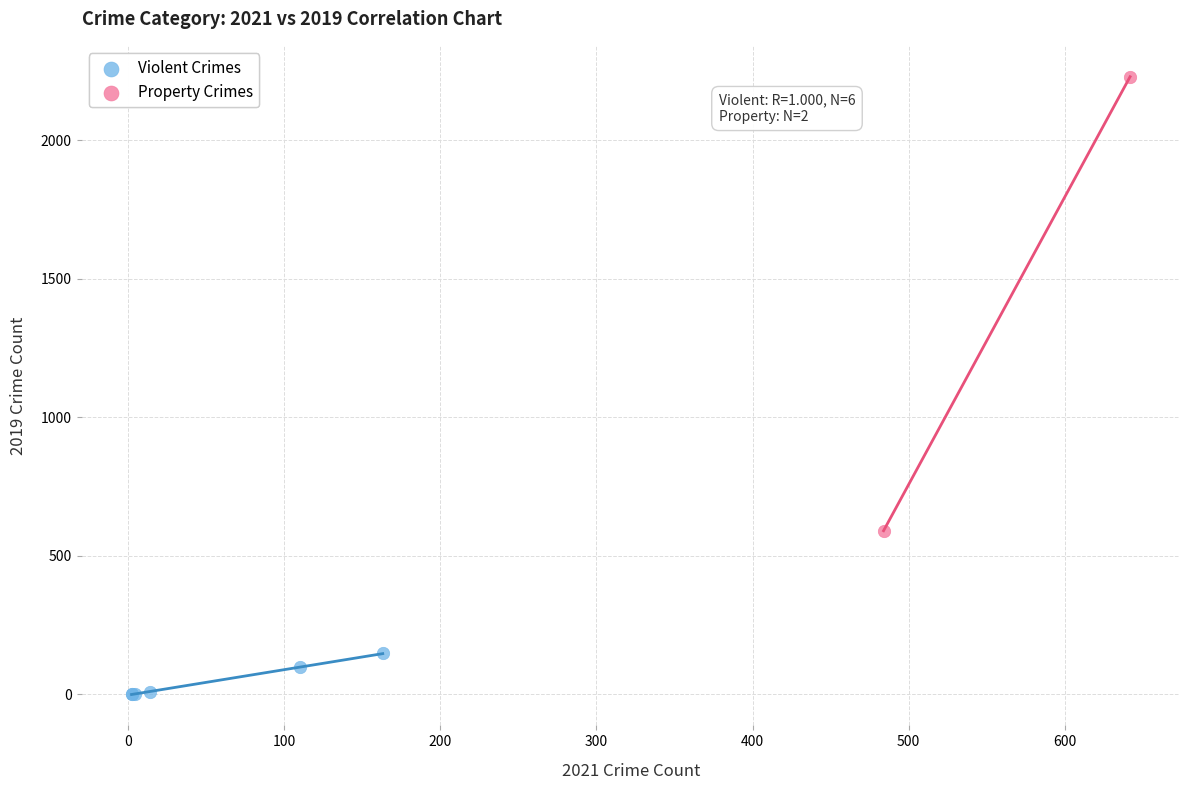

Which series contains the lowest Y value?

Violent Crimes